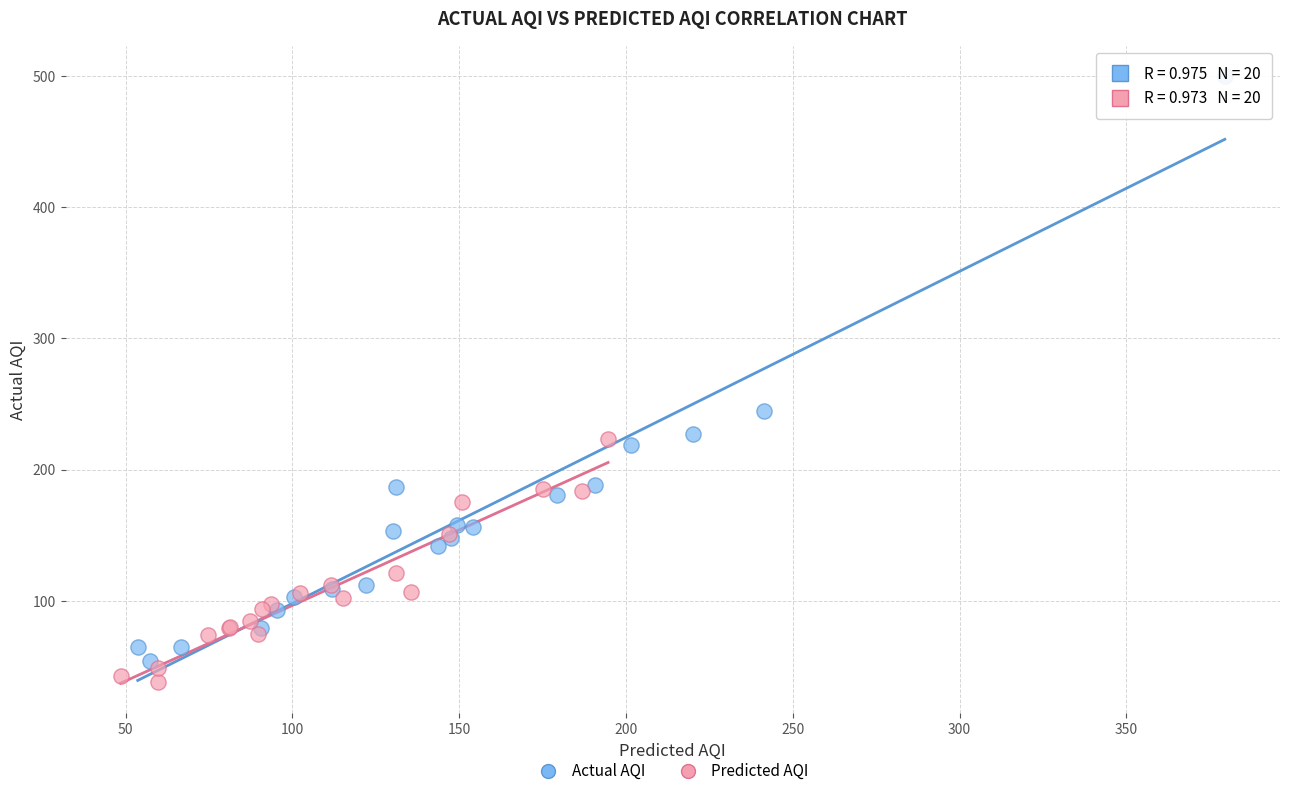

Which series reaches the maximum Y coordinate?

Actual AQI